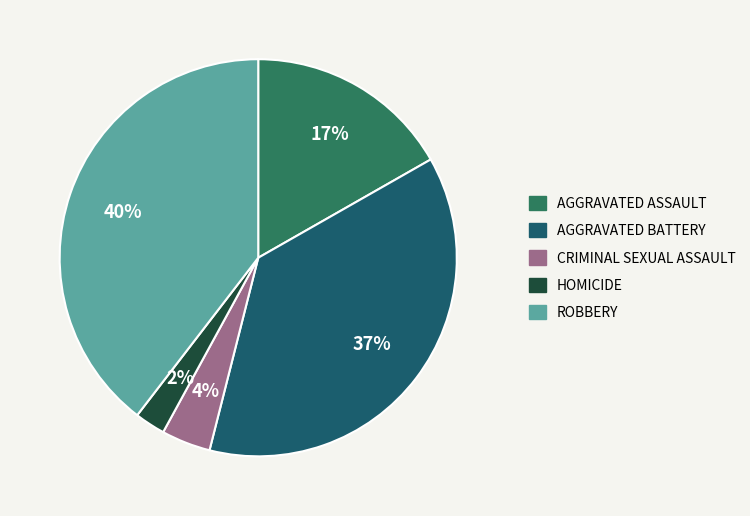

Count the number of slices in the pie.

5